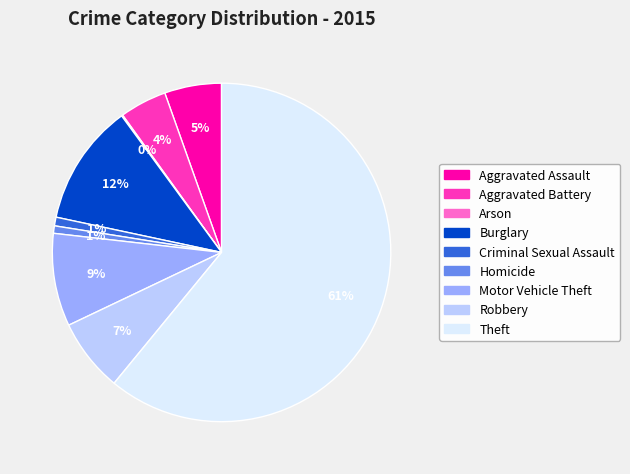

Which has a higher value, Aggravated Battery or Criminal Sexual Assault?

Aggravated Battery